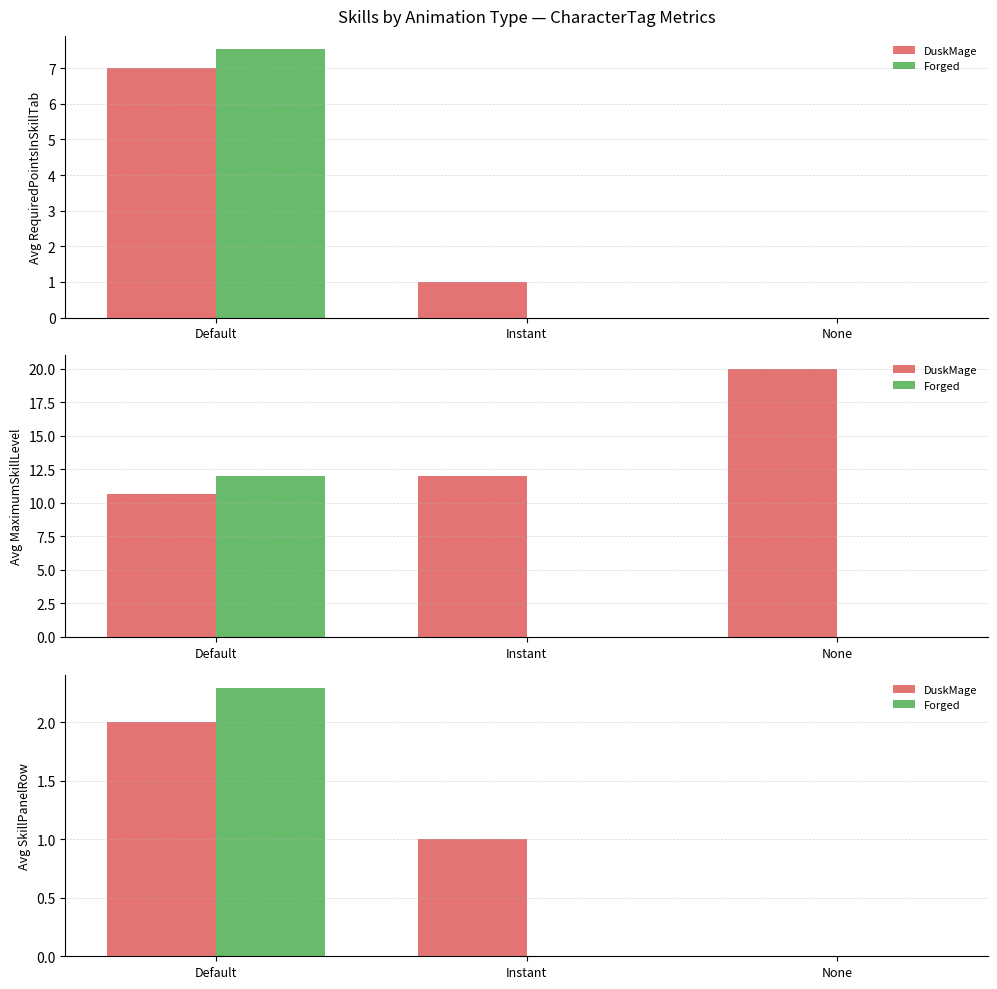

Which series has the largest total across all categories?

DuskMage